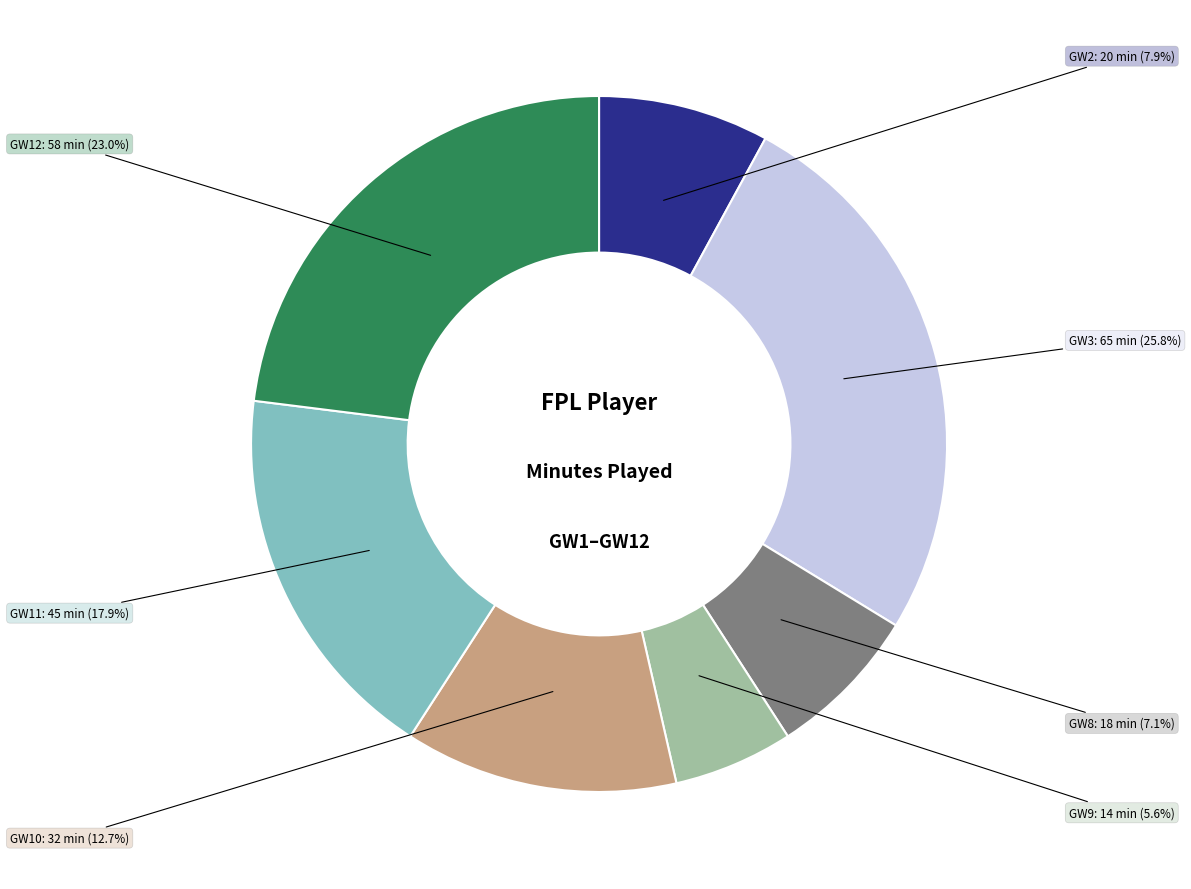

Does any single category account for the majority?

No